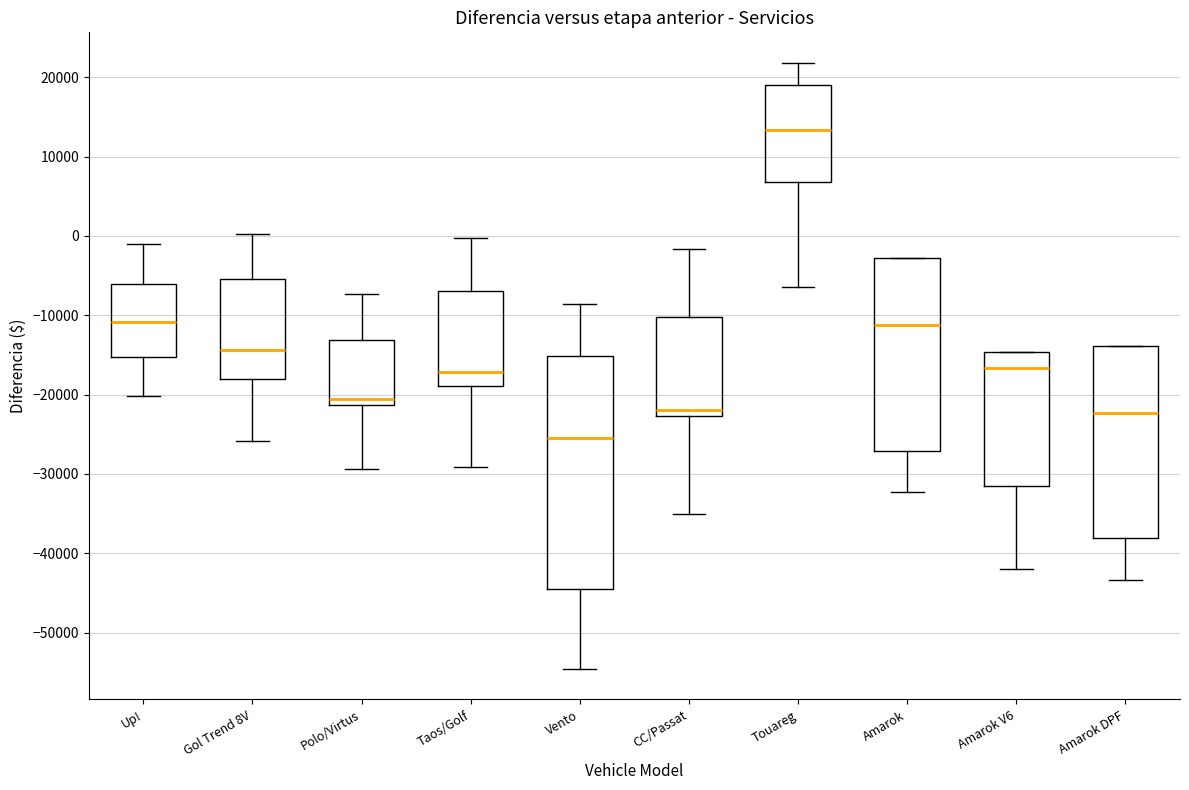

Reading left to right, read every box against the y-axis: the position of its median line, the range the box covers, and the ends of its whiskers. The values are not printed on the chart, so give them approximately, as read against the axis.

Up!: median -11000, box -15000 to -6000, whiskers -20000 to -1000
Gol Trend 8V: median -14000, box -18000 to -5000, whiskers -26000 to 0
Polo/Virtus: median -21000 (just above the box's lower edge), box -21000 to -13000, whiskers -29000 to -7000
Taos/Golf: median -17000, box -19000 to -7000, whiskers -29000 to 0
Vento: median -25000, box -44000 to -15000, whiskers -55000 to -9000
CC/Passat: median -22000, box -23000 to -10000, whiskers -35000 to -2000
Touareg: median 13000, box 7000 to 19000, whiskers -6000 to 22000
Amarok: median -11000, box -27000 to -3000, whiskers -32000 to -3000
Amarok V6: median -17000, box -32000 to -15000, whiskers -42000 to -15000
Amarok DPF: median -22000, box -38000 to -14000, whiskers -43000 to -14000